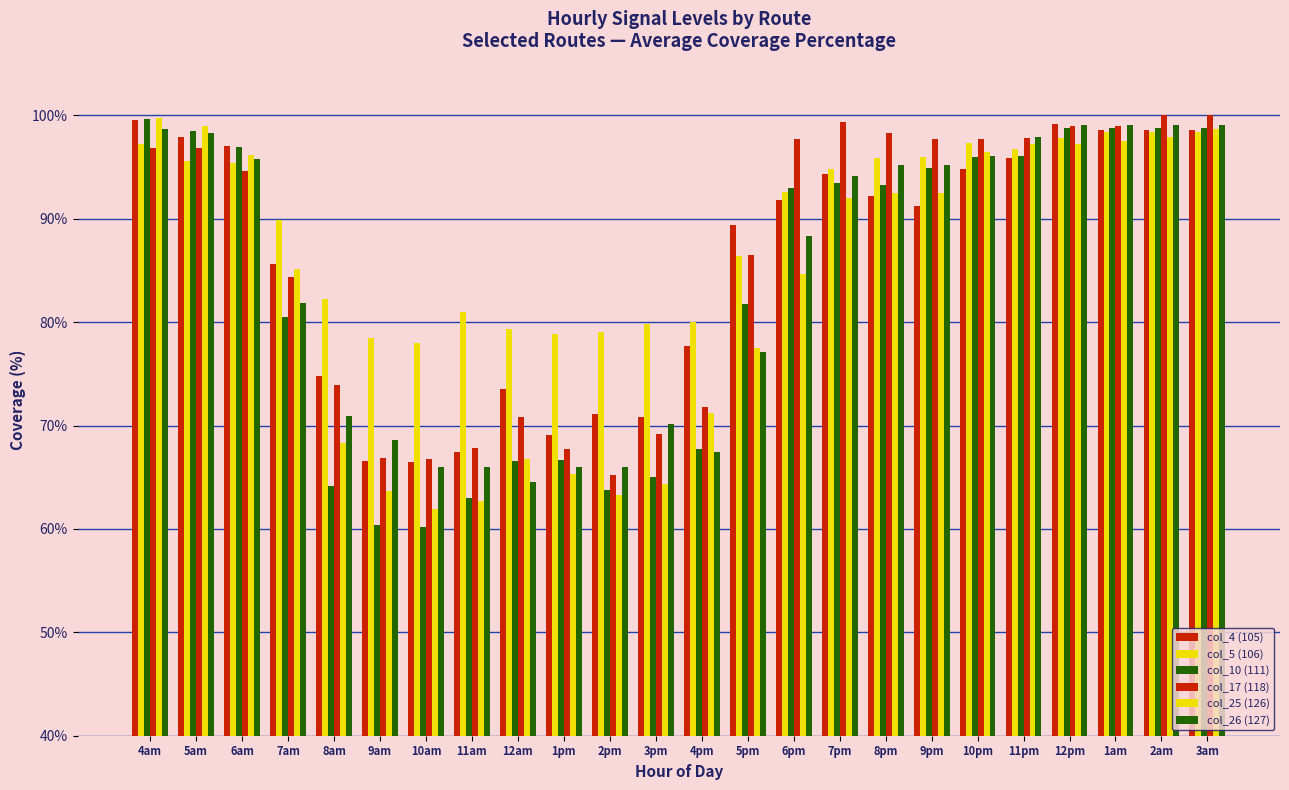

How many values in the col_25 (126) series exceed 92?

12